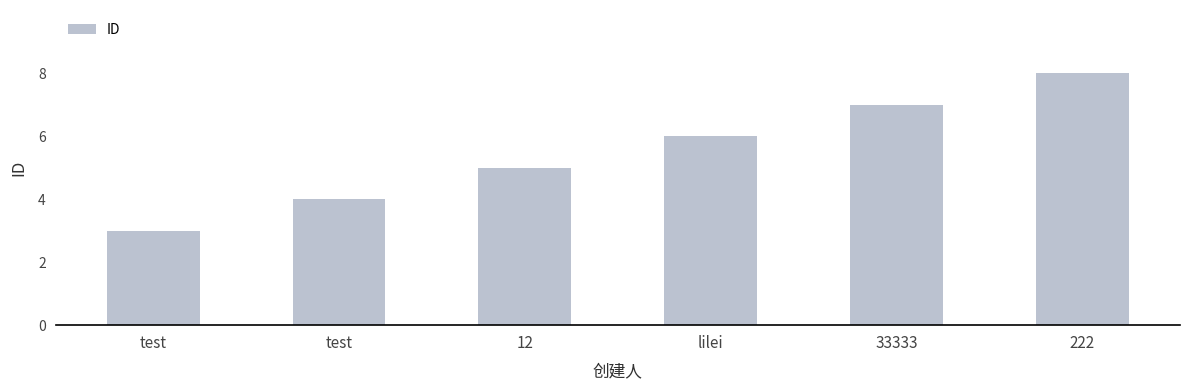

List the labels in order of value, smallest first.

test, test, 12, lilei, 33333, 222